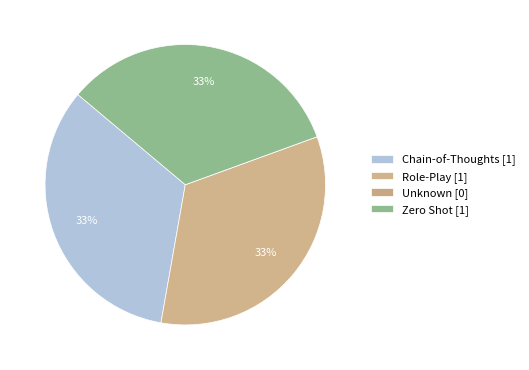

Which has a higher value, Zero Shot or Role-Play?

Zero Shot